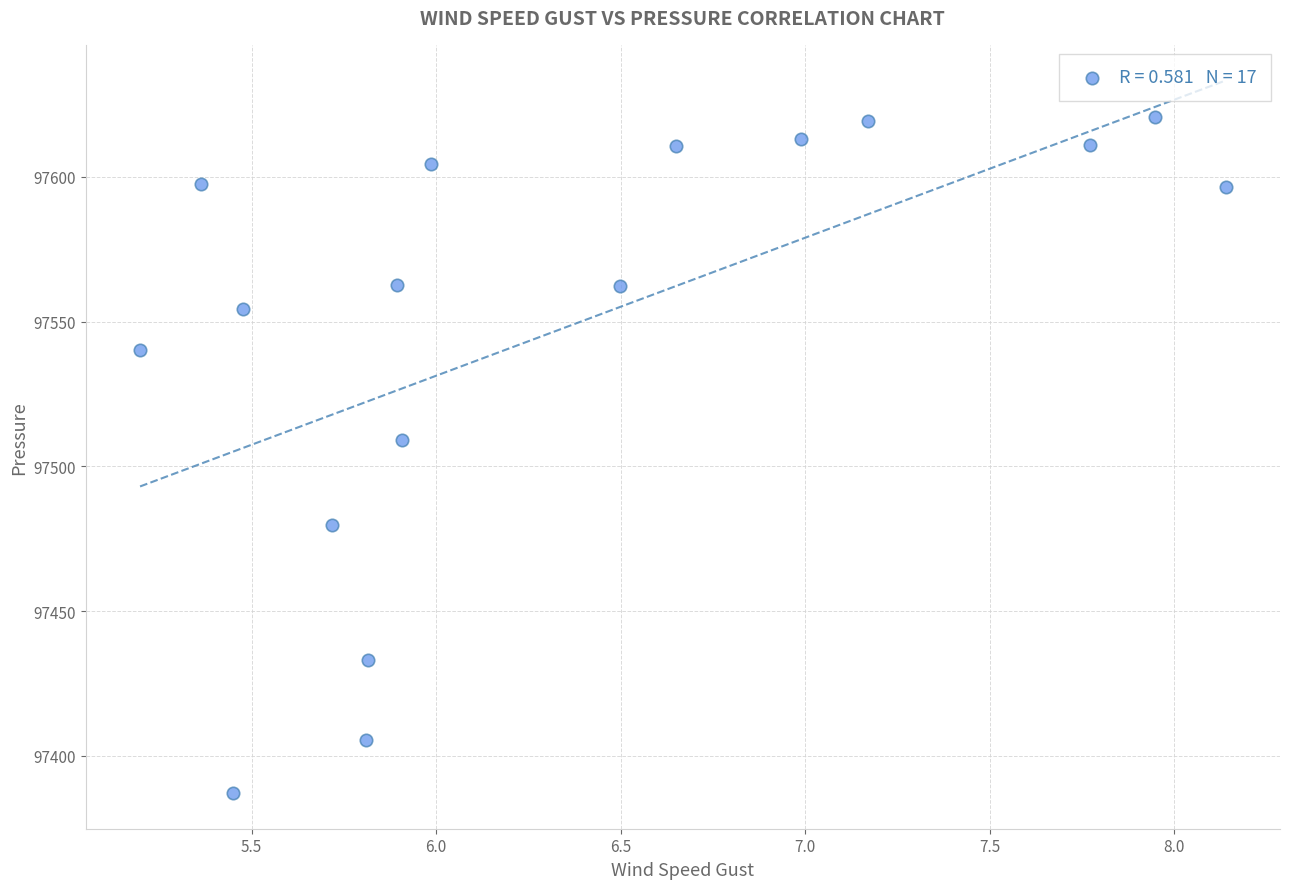

What Y value in the scatter plot is closest to 97503?

97509.2